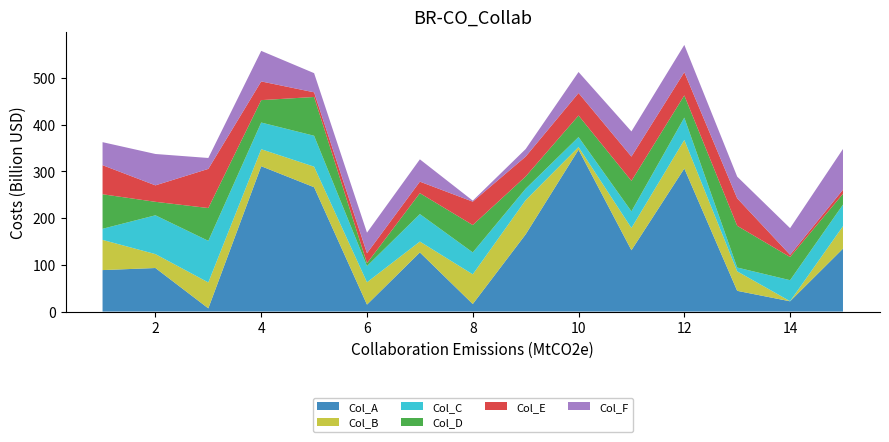

Reading left to right, what are all the values shown in this chart?

Col_A: 1=88.8	2=93.2	3=6.9	4=311.1	5=266.1	6=14.9	7=126.6	8=16.1	9=165.2	10=346.4	11=131.2	12=306.2	13=44.4	14=22.0	15=134.7
Col_B: 1=64.6	2=29.7	3=55.5	4=36.4	5=44.0	6=47.8	7=23.3	8=63.6	9=73.2	10=5.7	11=47.6	12=61.1	13=41.7	14=0.2	15=48.1
Col_C: 1=23.8	2=83.1	3=89.0	4=57.1	5=66.2	6=34.7	7=58.8	8=46.9	9=24.5	10=21.4	11=35.6	12=47.8	13=8.2	14=45.0	15=46.1
Col_D: 1=73.9	2=28.8	3=70.2	4=48.0	5=83.0	6=6.2	7=44.7	8=58.6	9=26.2	10=46.1	11=65.2	12=47.5	13=89.3	14=49.6	15=23.2
Col_E: 1=62.2	2=35.2	3=83.8	4=40.0	5=10.0	6=21.3	7=24.6	8=50.1	9=42.6	10=48.2	11=51.9	12=49.8	13=58.8	14=4.7	15=8.8
Col_F: 1=49.3	2=67.1	3=23.3	4=65.4	5=41.0	6=43.9	7=47.7	8=2.1	9=16.1	10=45.0	11=53.9	12=58.3	13=46.4	14=57.1	15=87.2